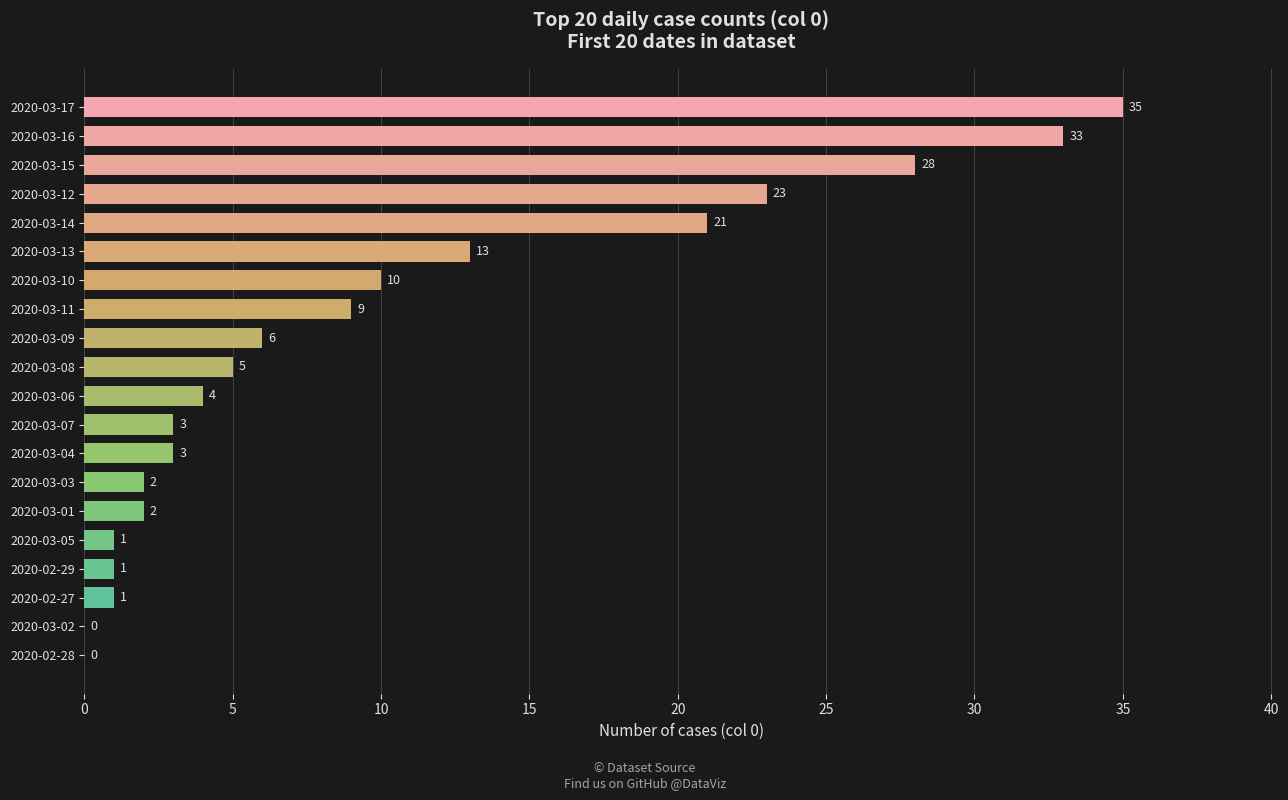

What is the sum of the values at 2020-02-28 and 2020-03-06?

4